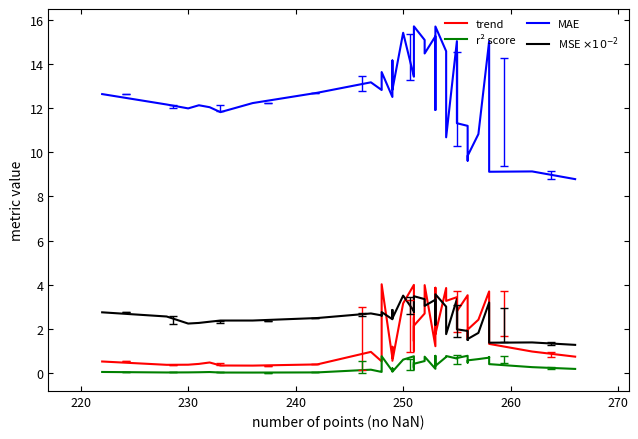

What is the value of the trend point at the 15th from the left?

0.6